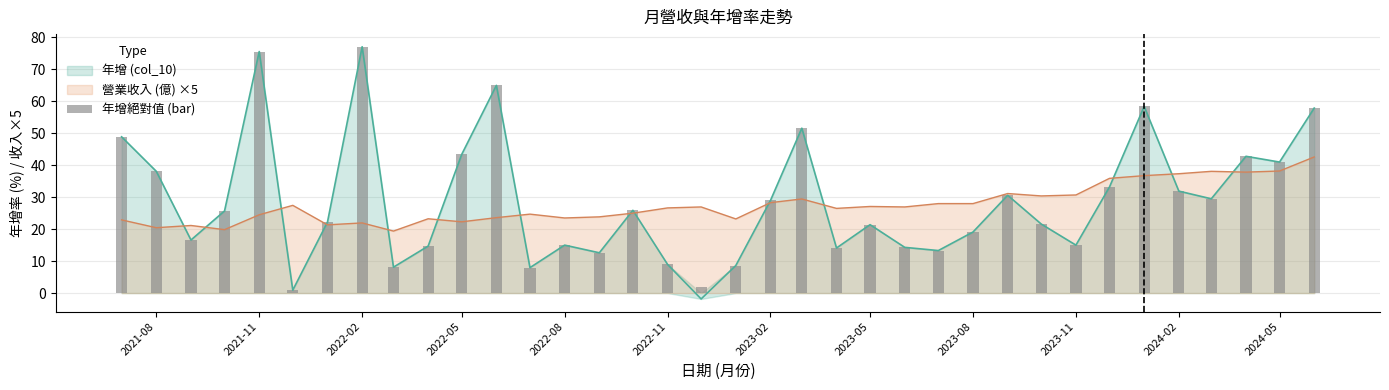

What is the maximum value for 營業收入 (億) ×5?

42.6